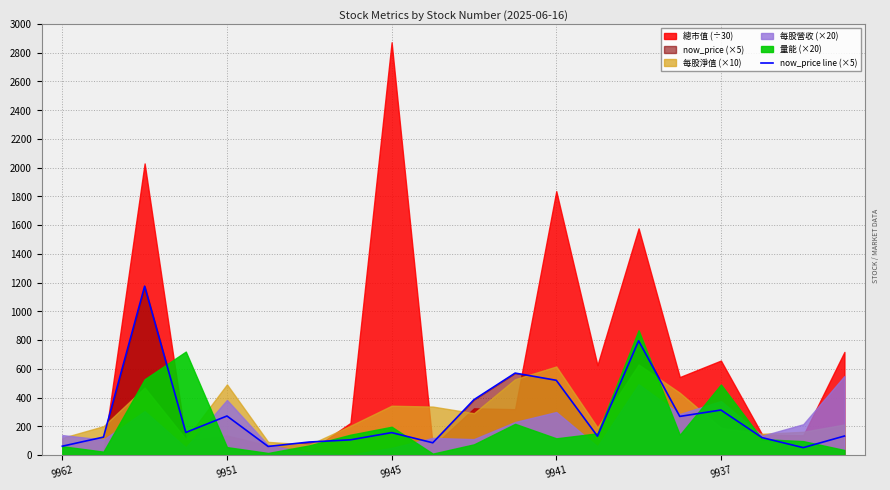

How many interior local valleys (lower than both neighbors) does the data have?

6